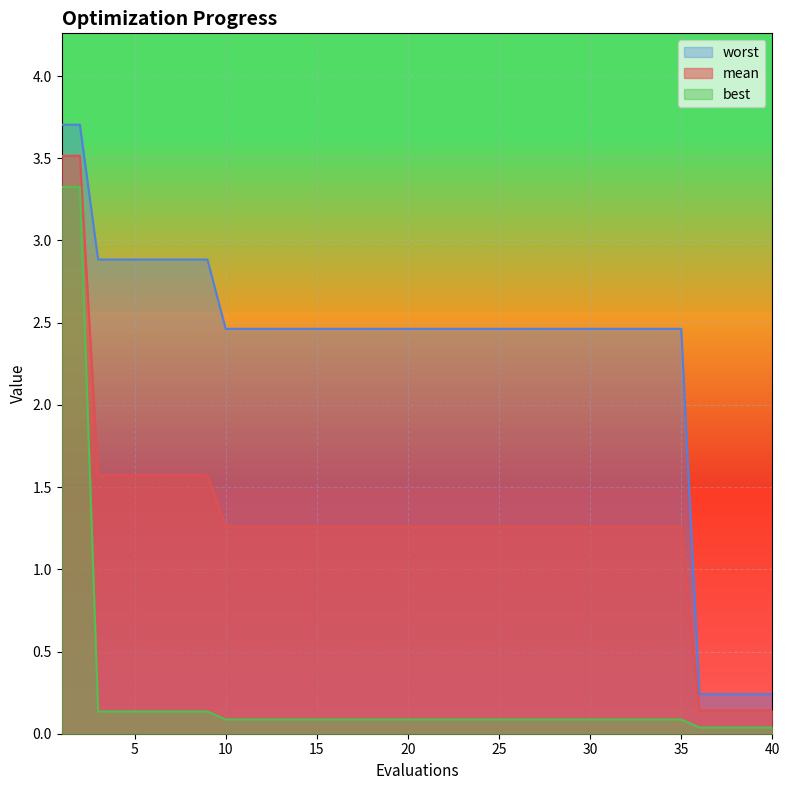

Which series has the widest spread of values?

worst